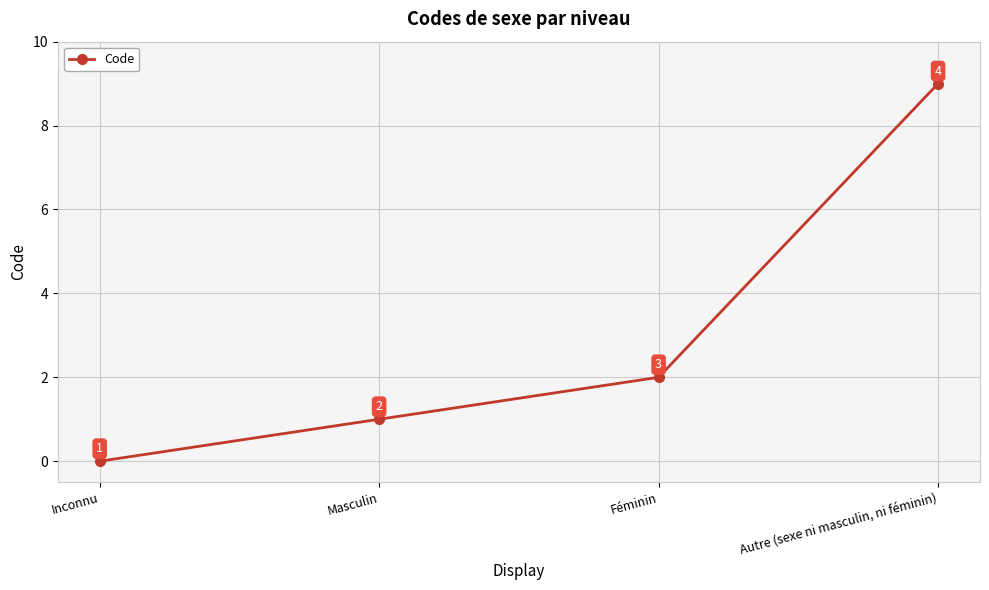

Count the number of categories in the chart.

4